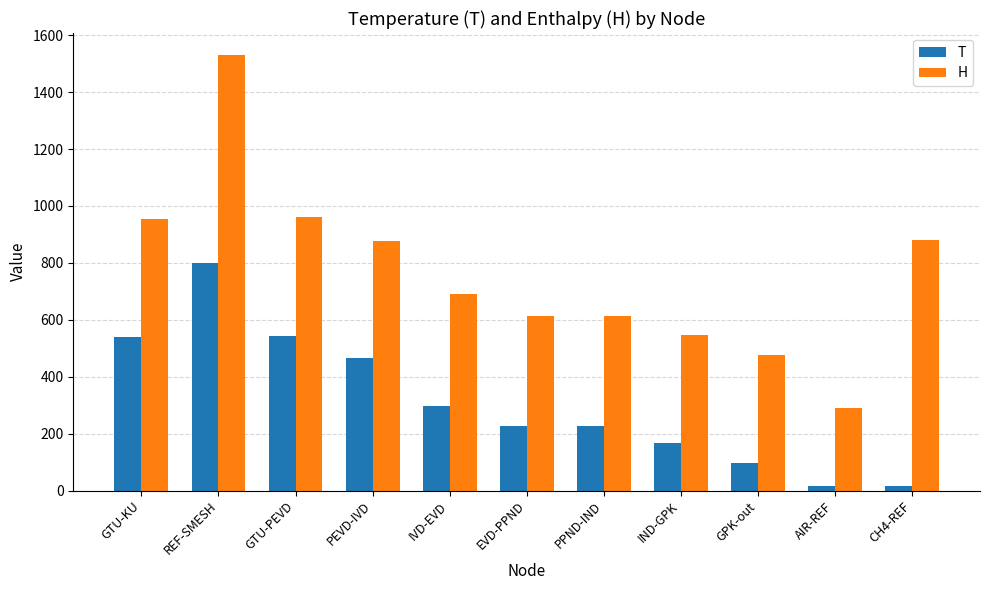

What is the average value of the H series?

766.5